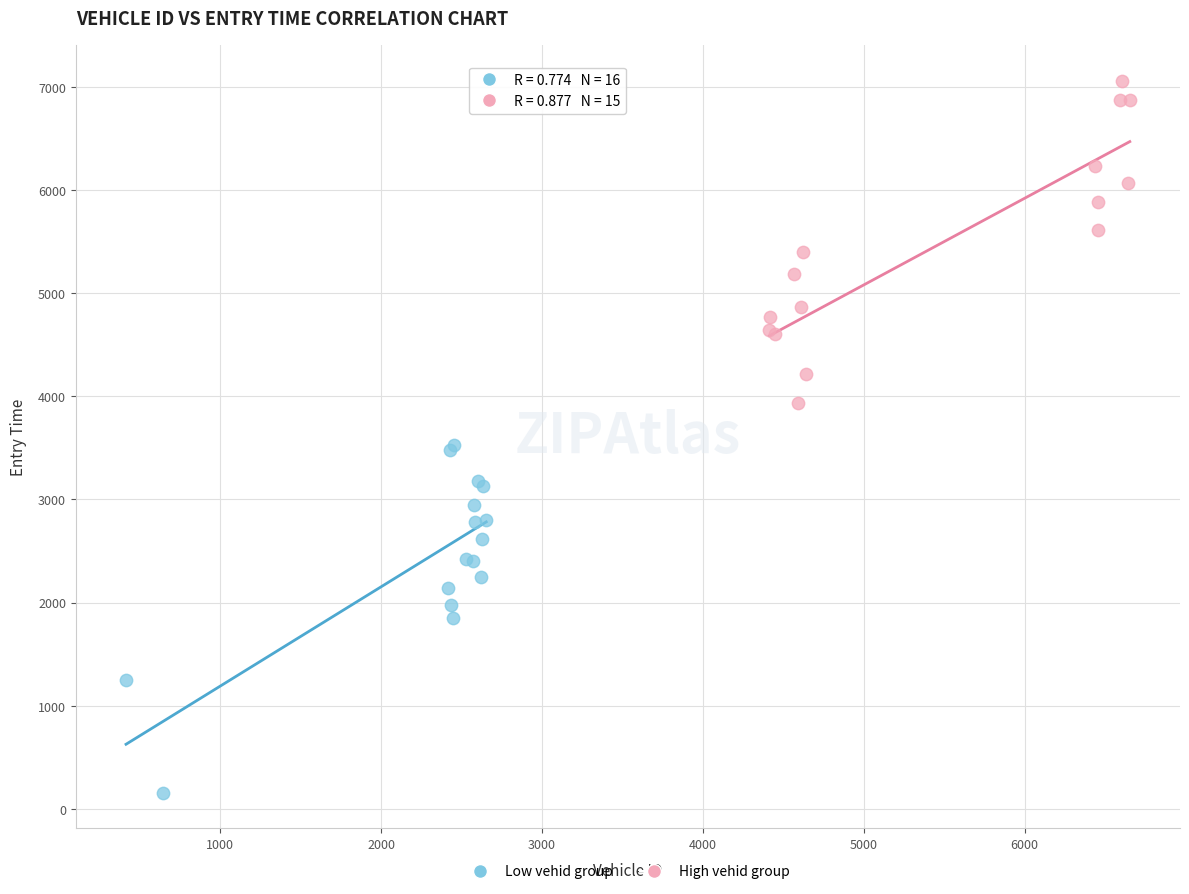

Which series has the widest spread of Y values?

Low vehid group